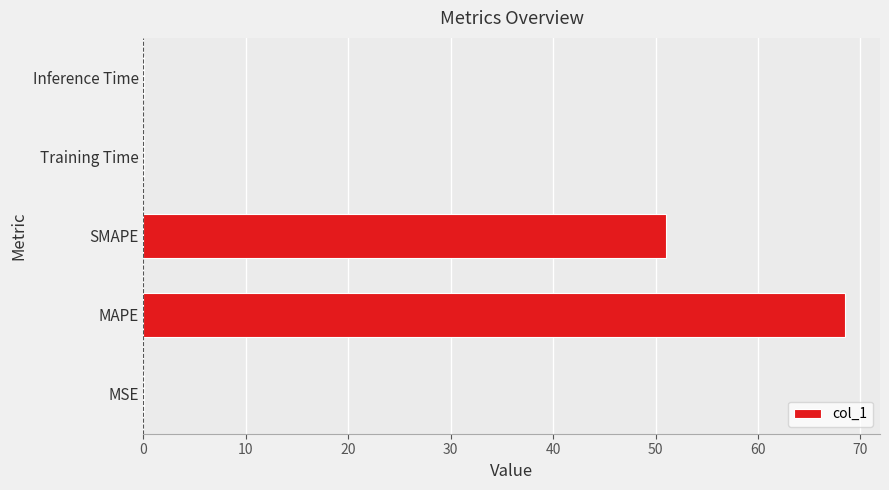

The chart shows a value of 51.0 at SMAPE. True or false?

True